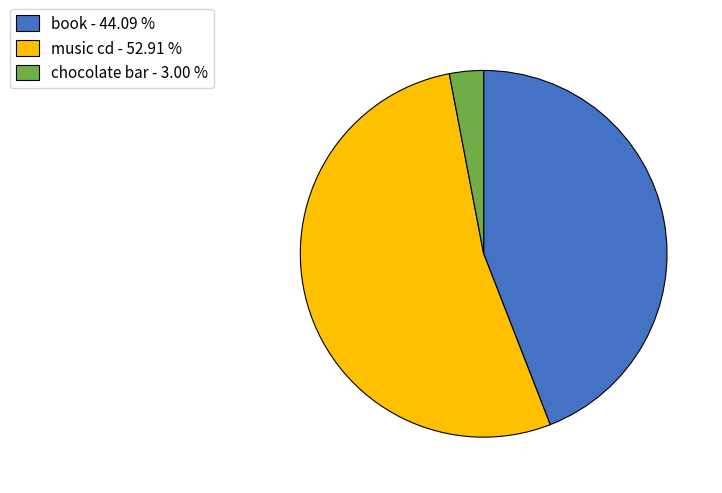

How many slices are in this pie chart?

3